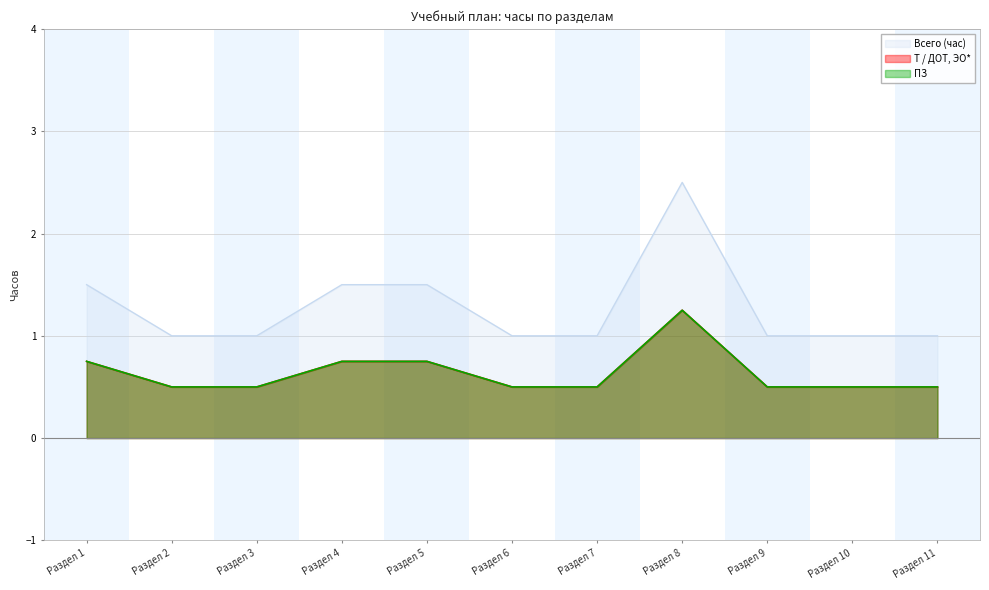

Is it true that Т / ДОТ, ЭО* equals 0.5 at Раздел 10?

True